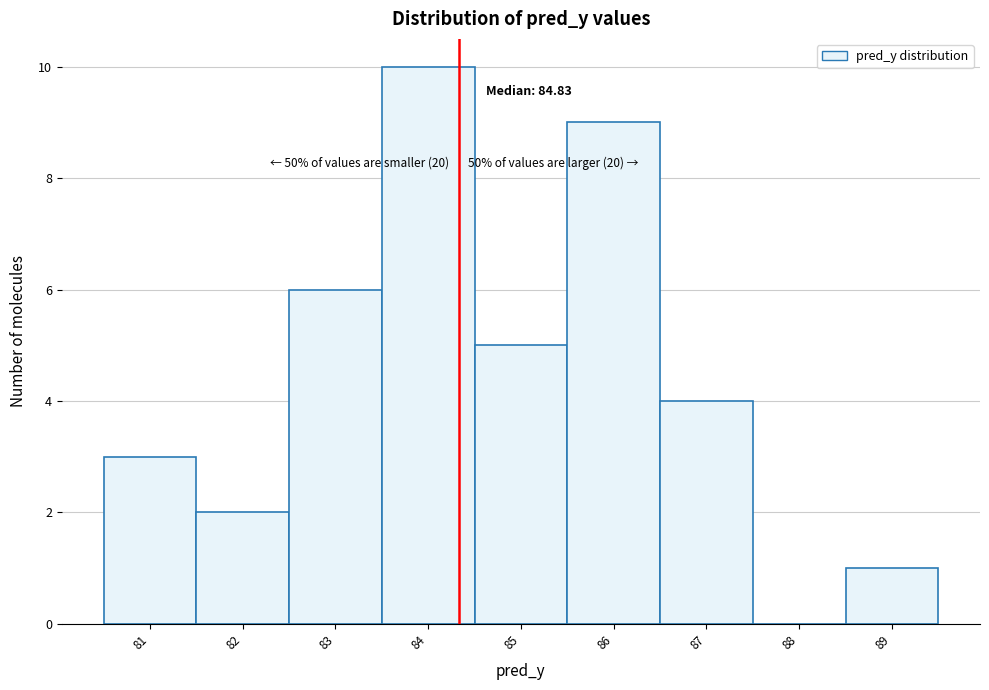

Reading right to left, what are all the values shown in this chart?

89=1	88=0	87=4	86=9	85=5	84=10	83=6	82=2	81=3